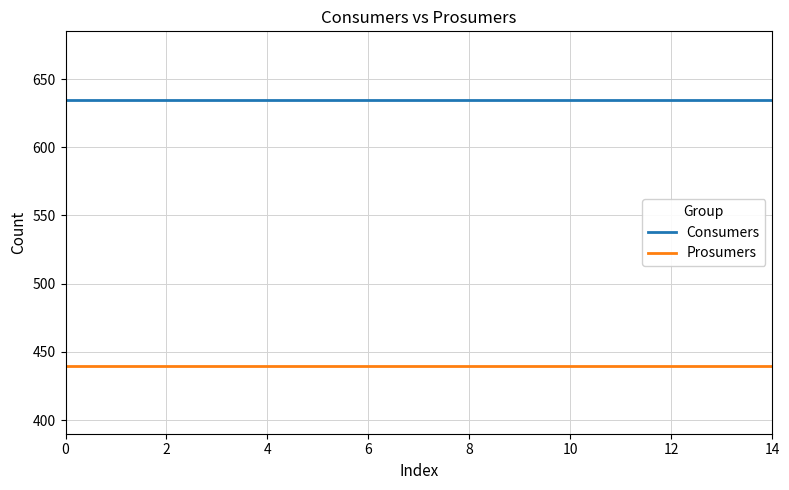

True or false: Consumers and Prosumers intersect in this chart.

False